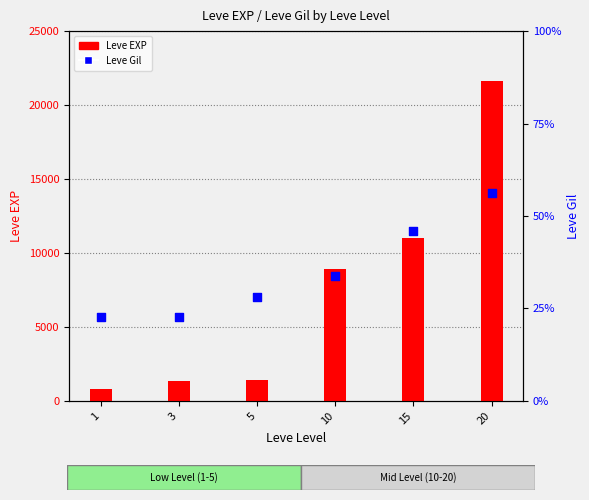

Which series has the largest Y range (max minus min)?

Leve EXP